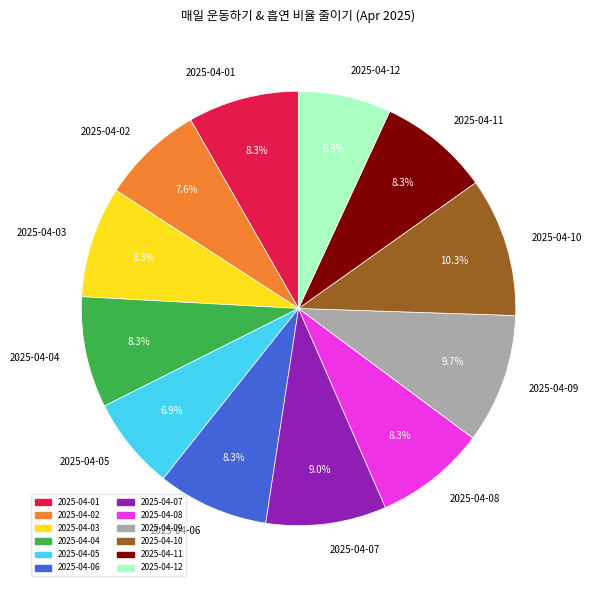

To the nearest percent, what percentage of the pie is 2025-04-03?

8%